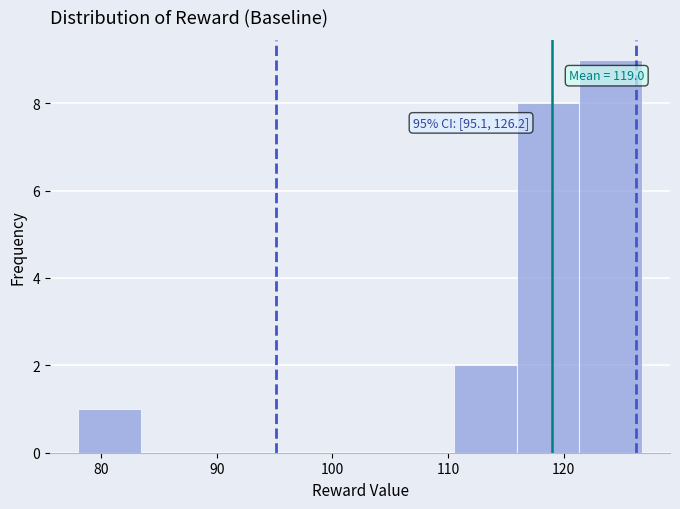

Over which range of the x-axis is the bar tallest?

121 to 127